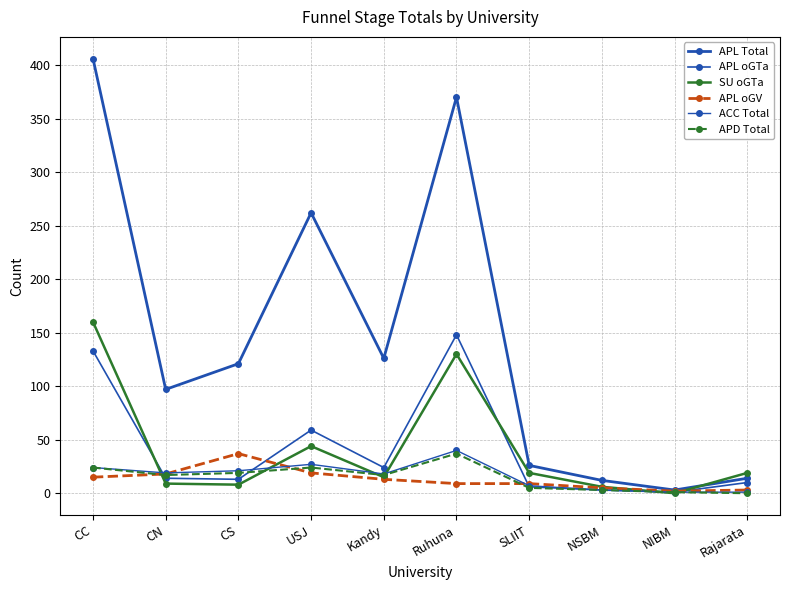

How many lines are shown in the chart?

6